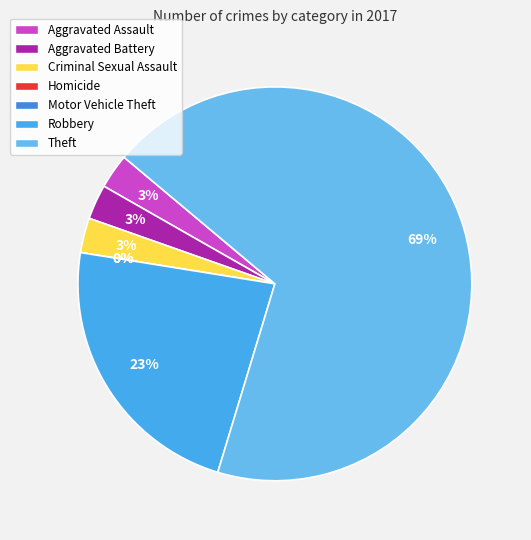

Is it true that Aggravated Battery is 3% of the pie?

True